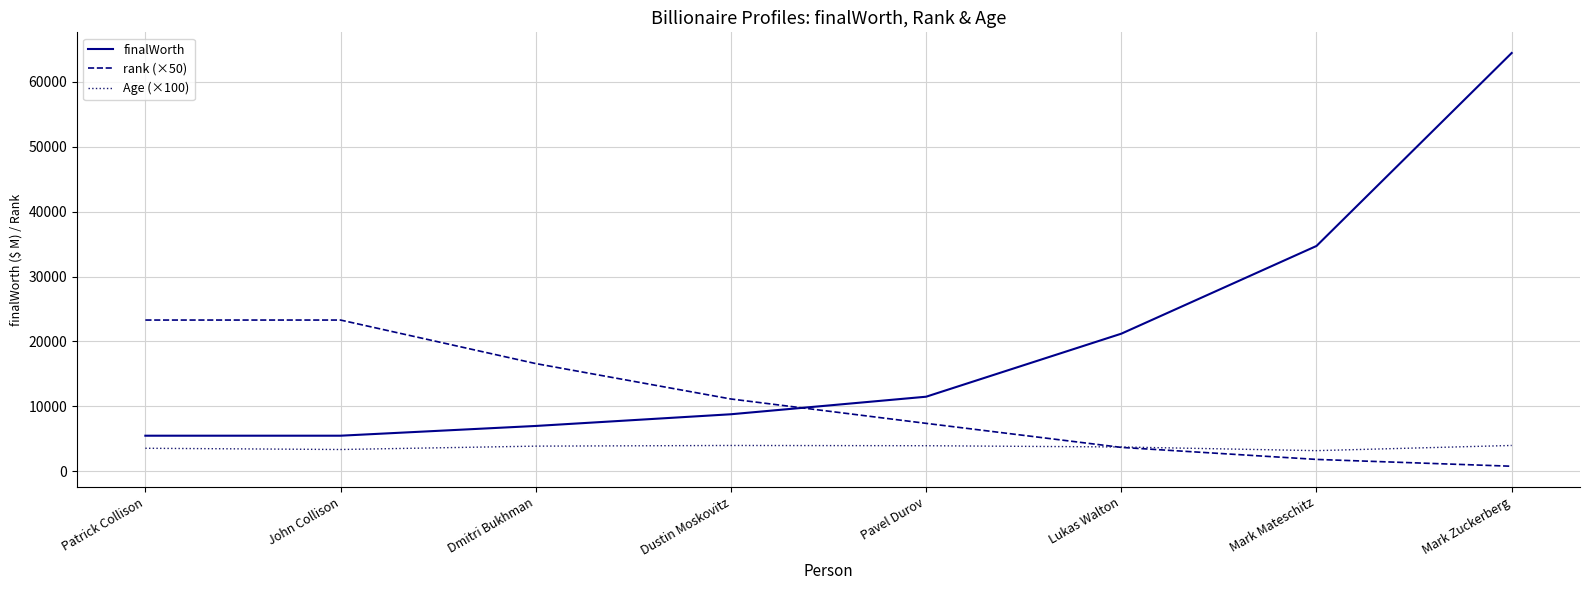

How many distinct data groups are displayed?

3